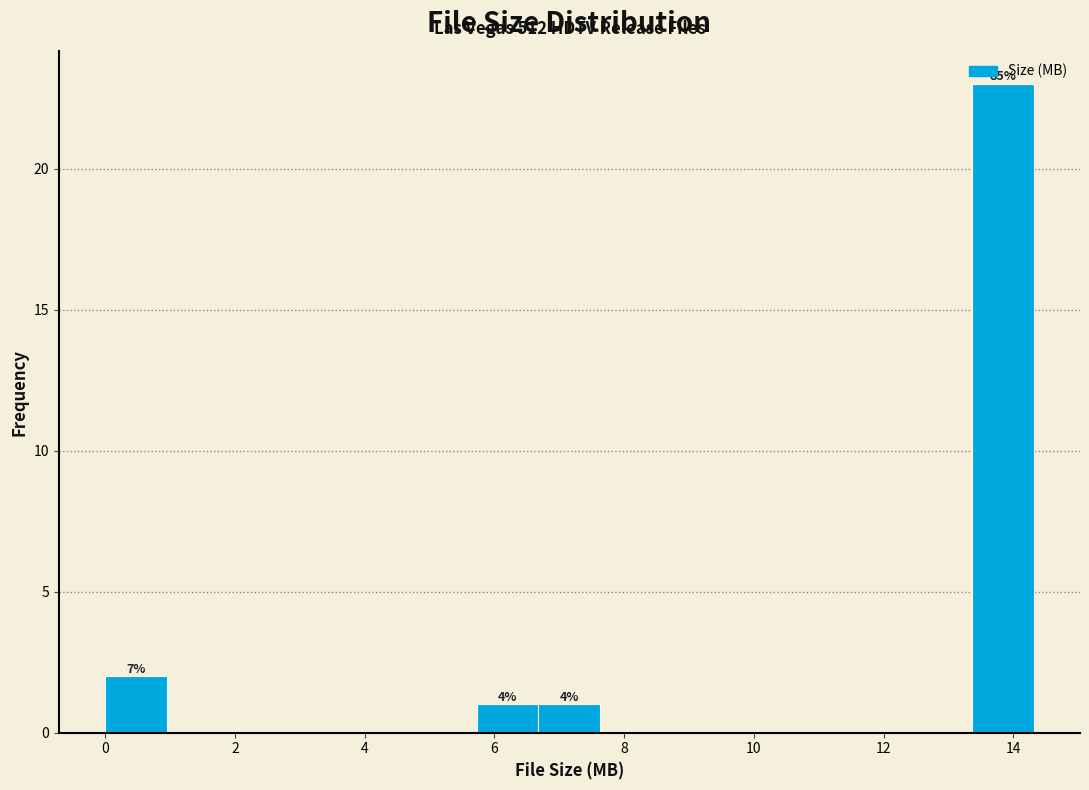

Which range on the x-axis has the tallest bar?

13.4 to 14.4